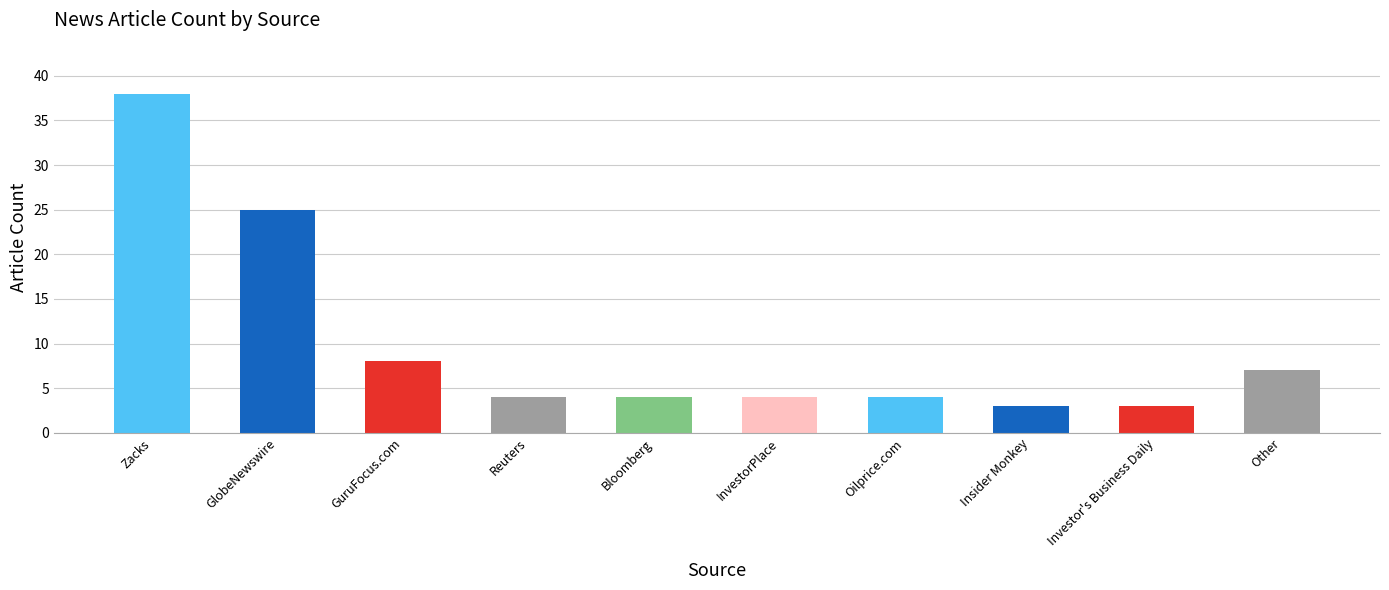

What is the label of the 5th bar from the right?

InvestorPlace